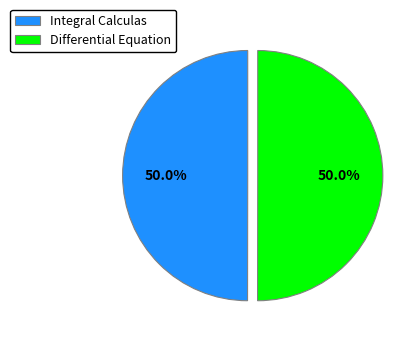

Combined, do Integral Calculas and Differential Equation account for over 50%?

Yes